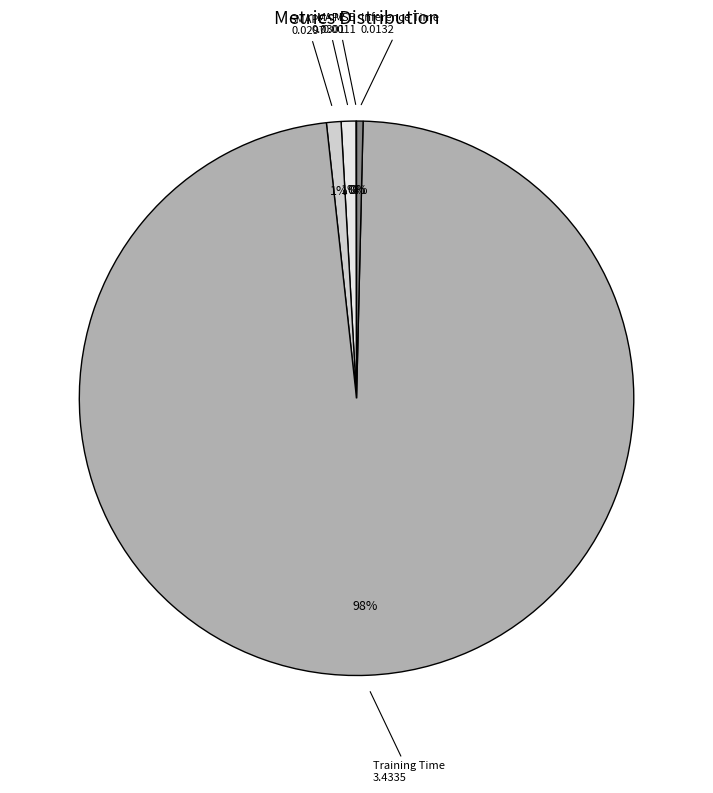

Combined, do Training Time and MAPE account for over 50%?

Yes